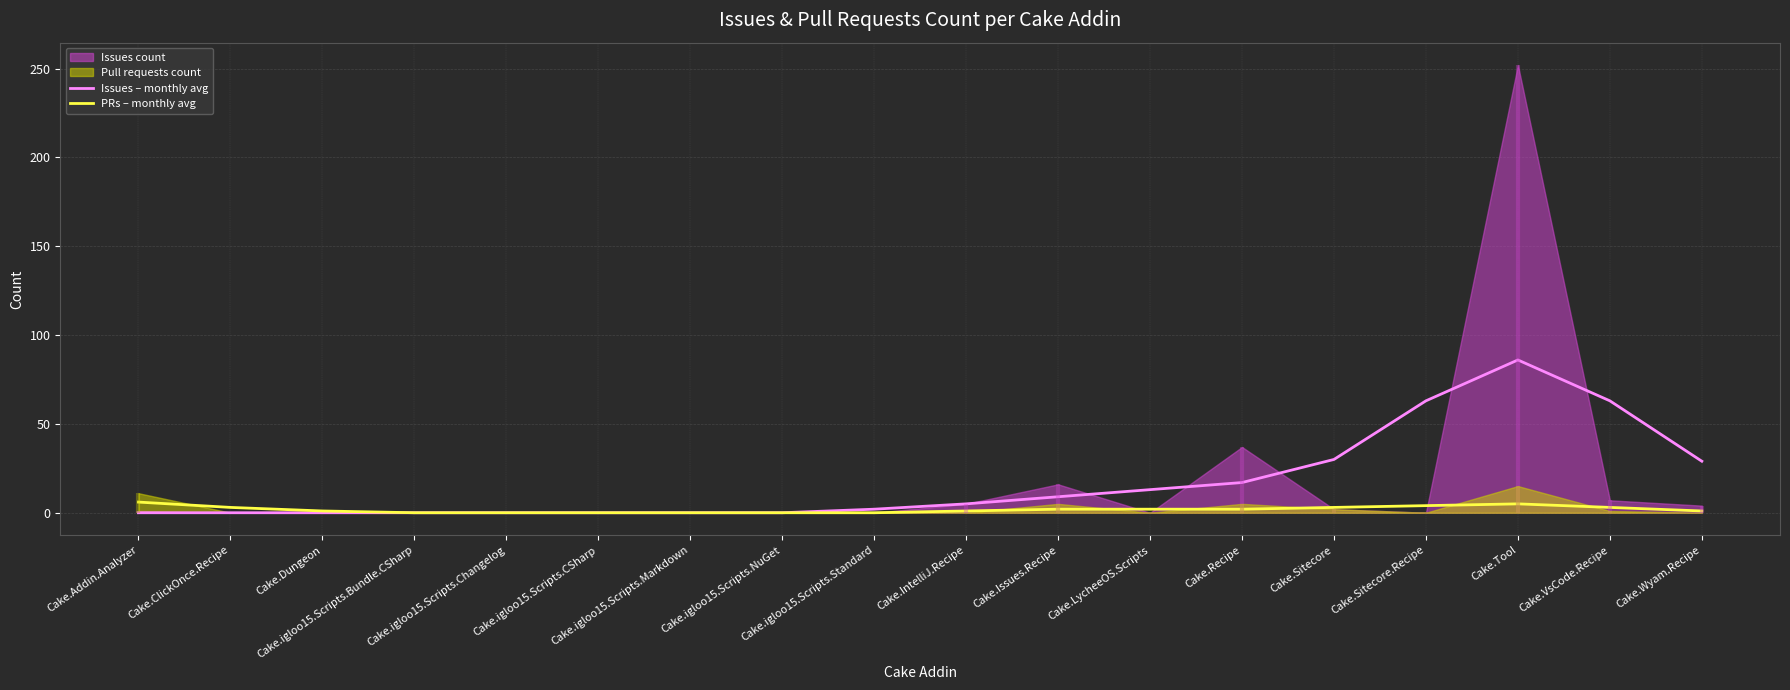

True or false: Issues – monthly avg and PRs – monthly avg intersect in this chart.

False